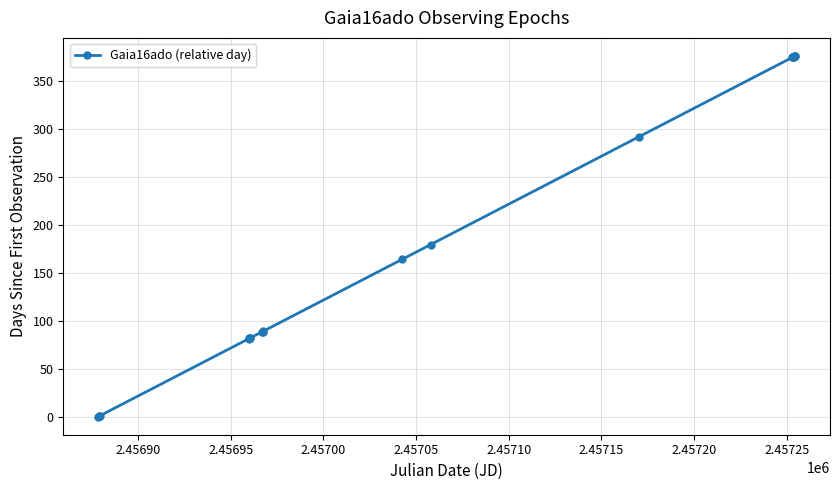

Is this an area chart (filled region under the line)?

No